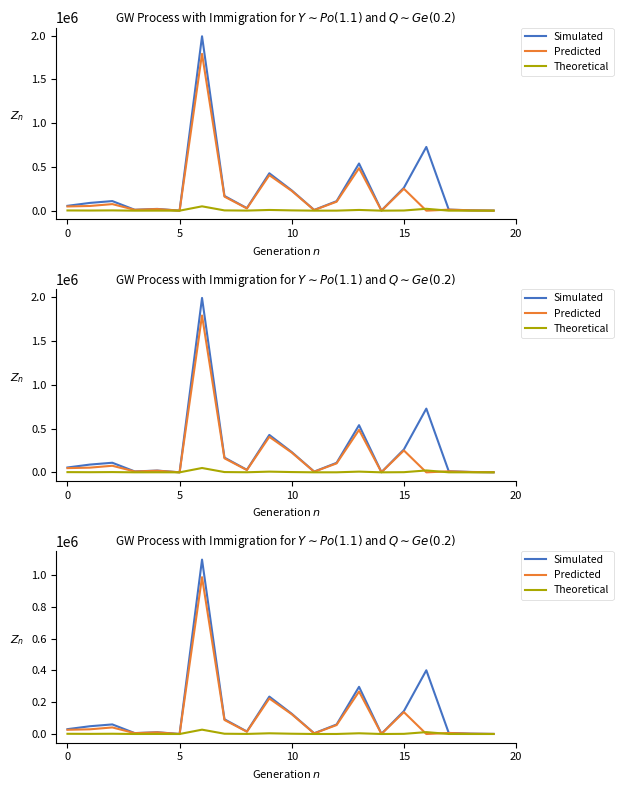

Which category has the lowest value in the Predicted series?

16